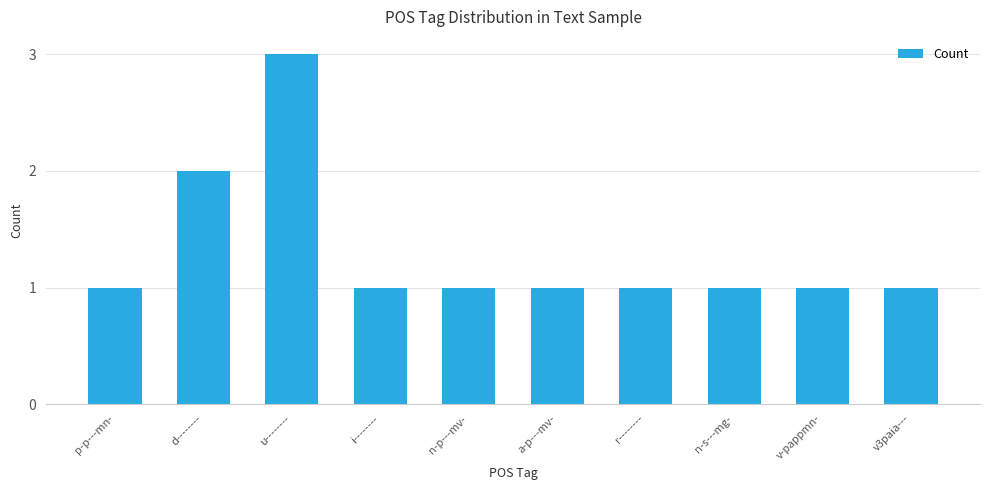

Reading left to right, extract all data points from this chart.

p-p---mn-=1	d--------=2	u--------=3	i--------=1	n-p---mv-=1	a-p---mv-=1	r--------=1	n-s---mg-=1	v-pappmn-=1	v3paia---=1